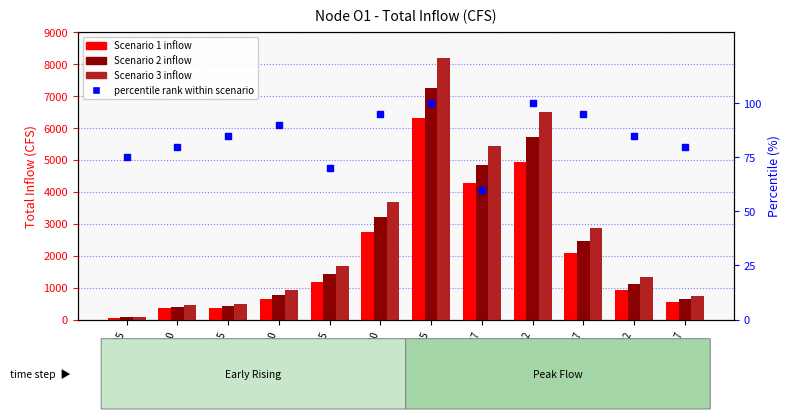

Which series has the largest total across all categories?

Scenario 3 (CFS)